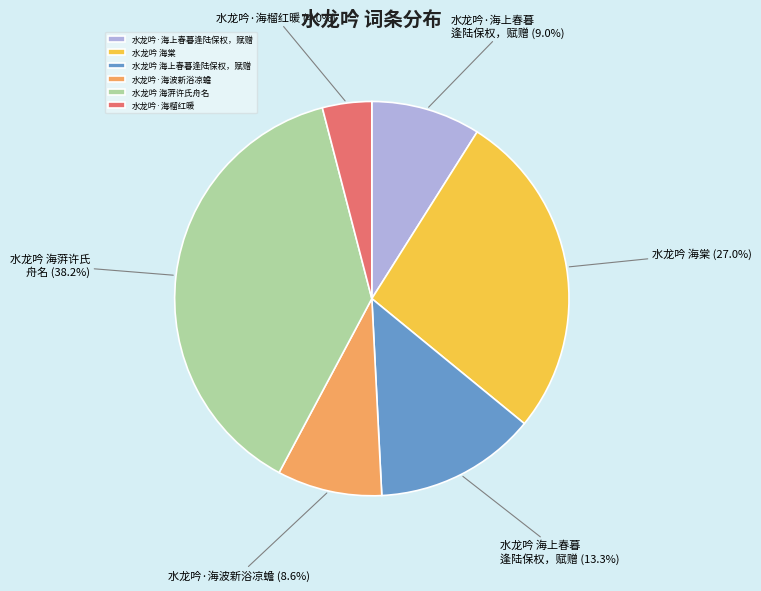

Which category has the smallest portion of the pie?

水龙吟·海榴红暖